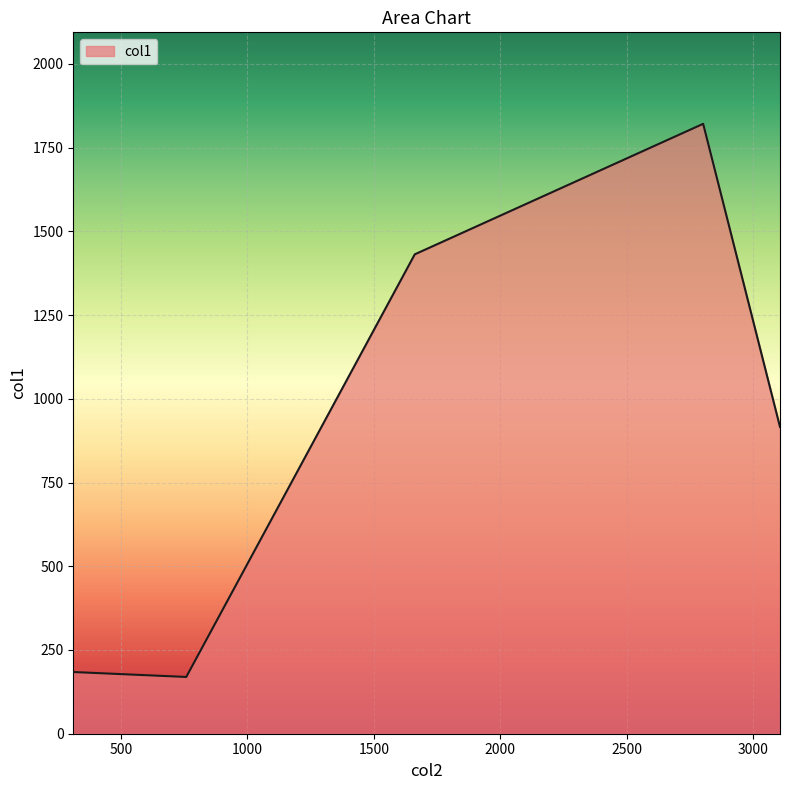

True or false: there are more than 0 points higher than both neighbors.

True